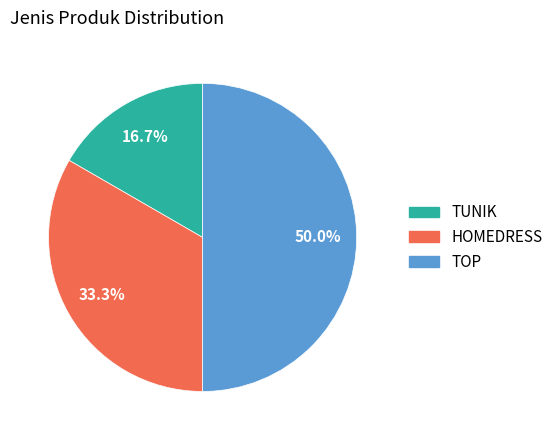

Is TUNIK the majority of the pie?

No